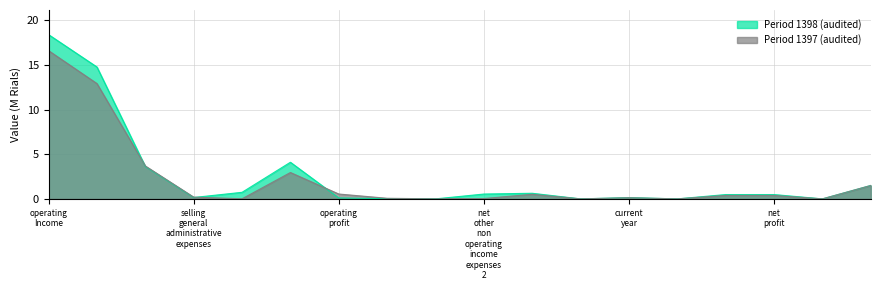

In Period 1398 (audited), how many points are lower than both neighbors (excluding endpoints)?

5